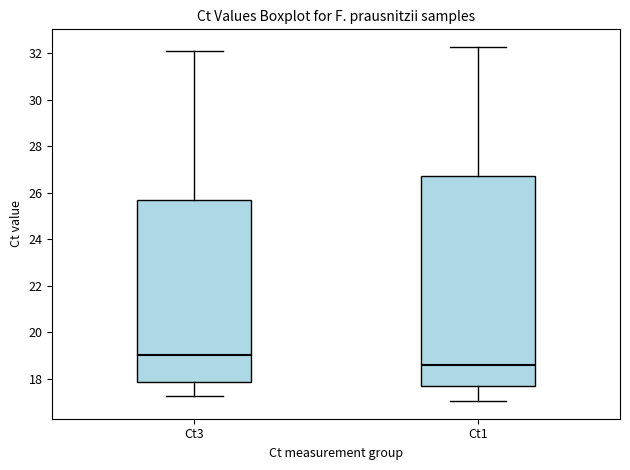

Which box is the tallest, from its lower edge to its upper edge?

Ct1